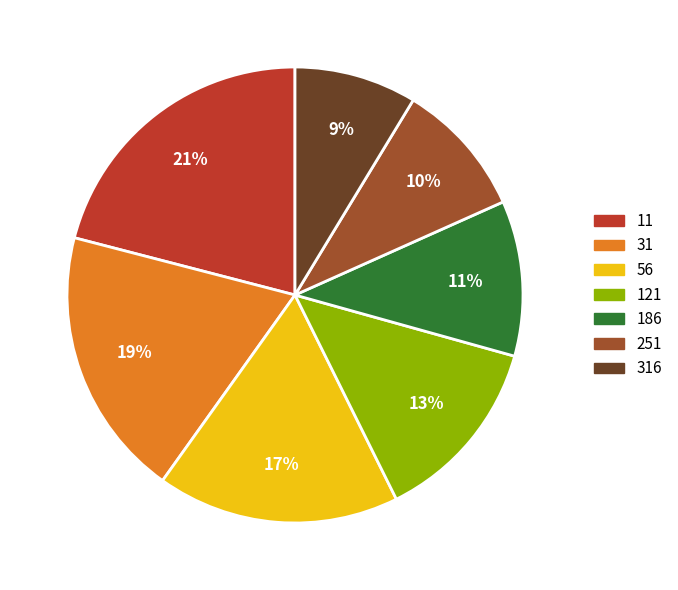

What is the largest slice in the pie chart?

11